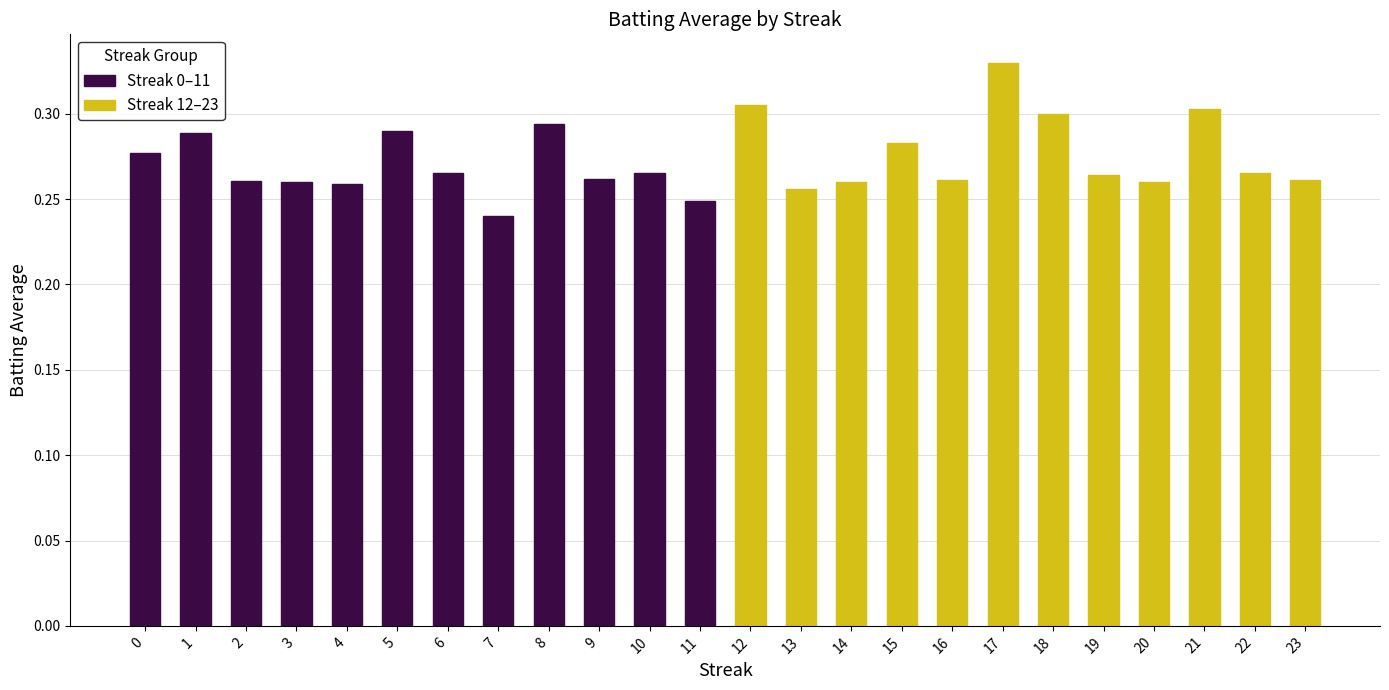

What is the sum of all Streak 0–11 values?

3.2